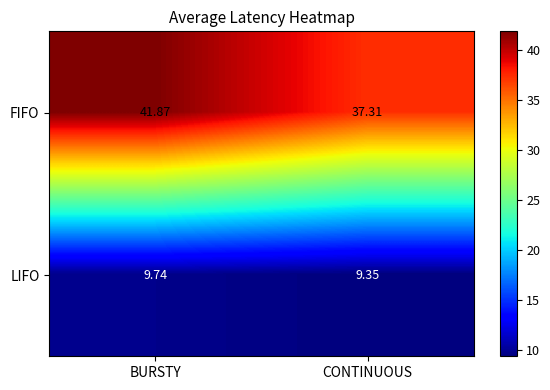

Which category has the lowest value across all series?

CONTINUOUS